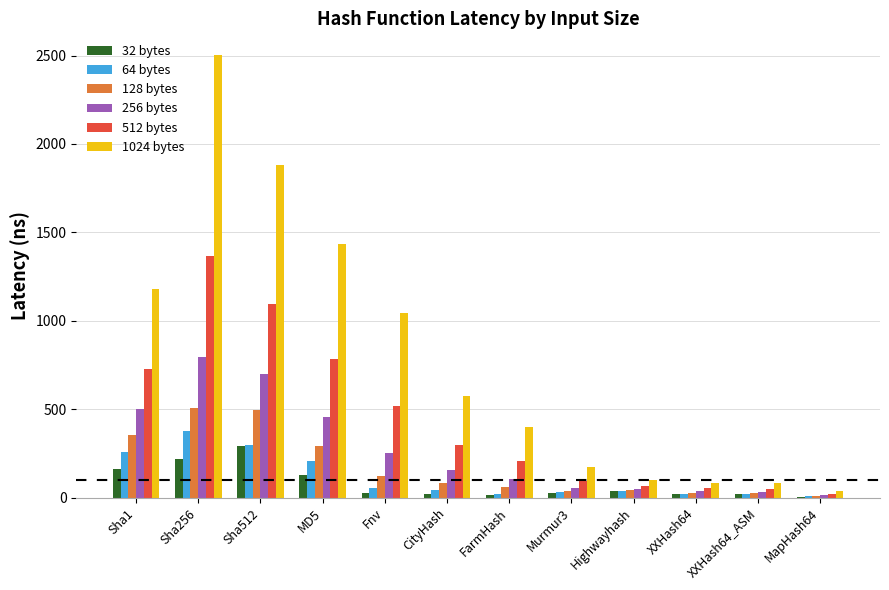

At which label does 512 bytes first exceed 296?

Sha1